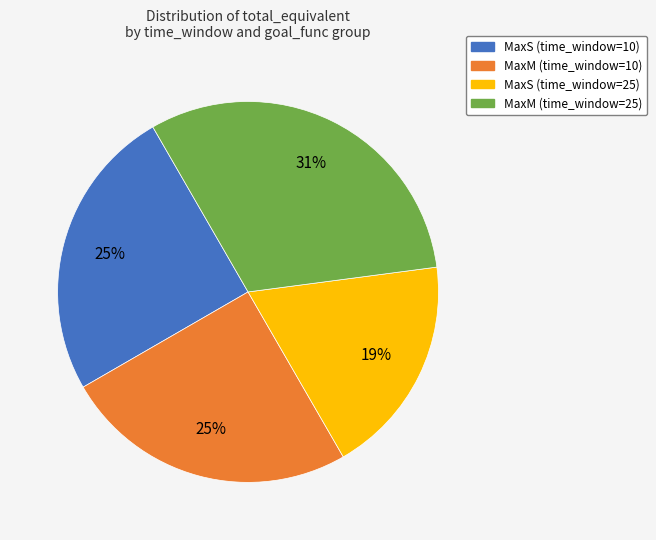

Count the number of slices in the pie.

4